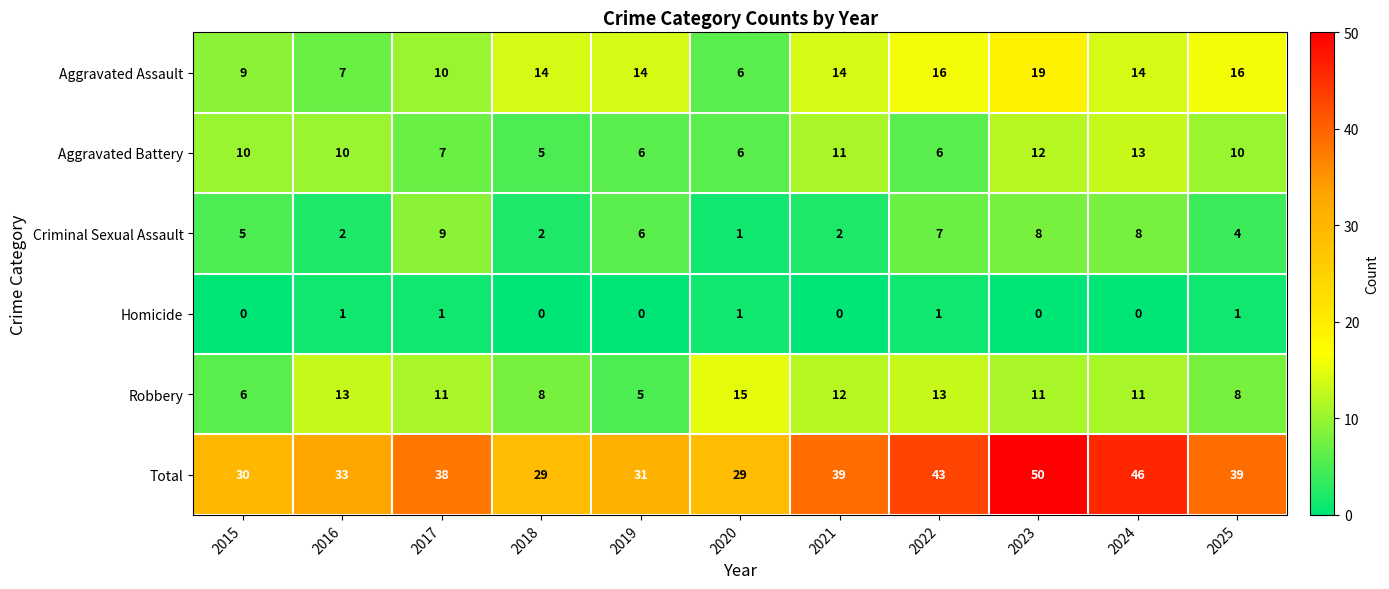

Where is Criminal Sexual Assault nearest to the value 5?

2015